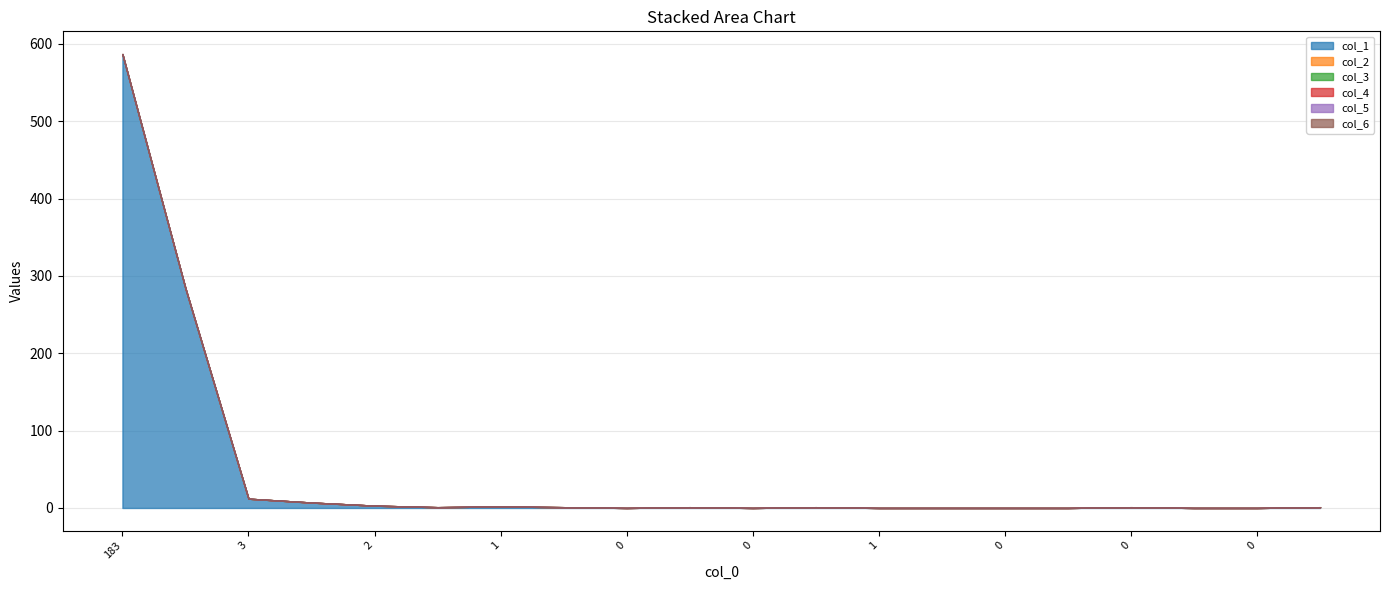

Does the chart display data point markers on the line(s)?

No